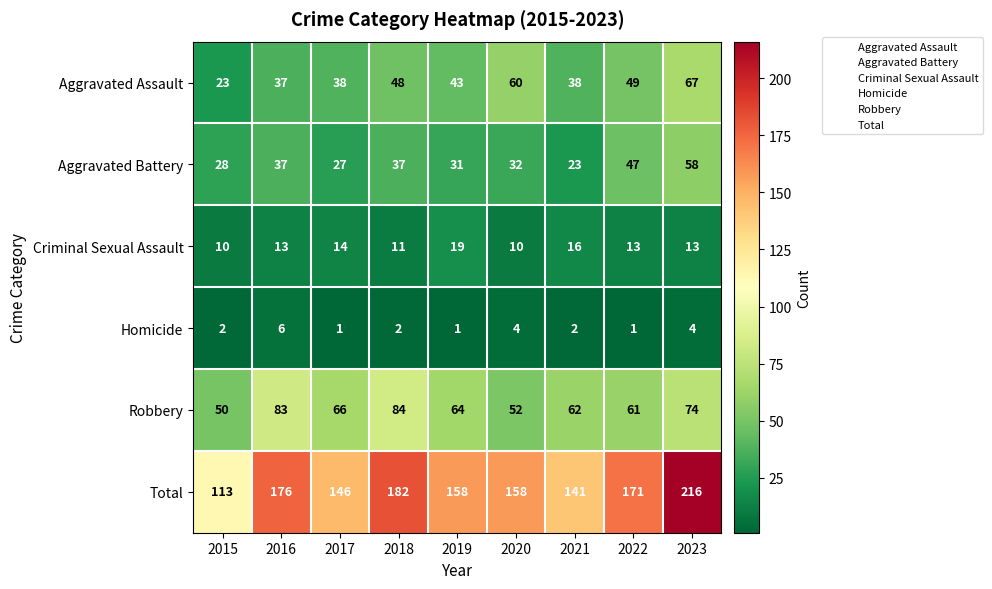

Which series has the largest total across all categories?

Total